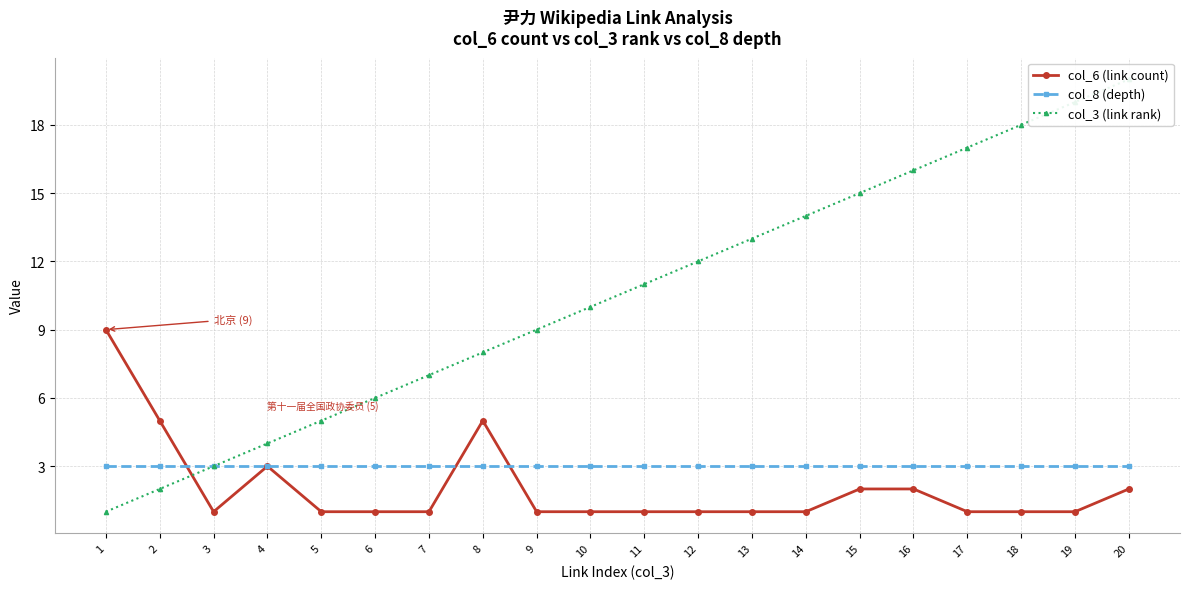

In col_6 (link count), how many points are higher than both neighbors (excluding endpoints)?

2